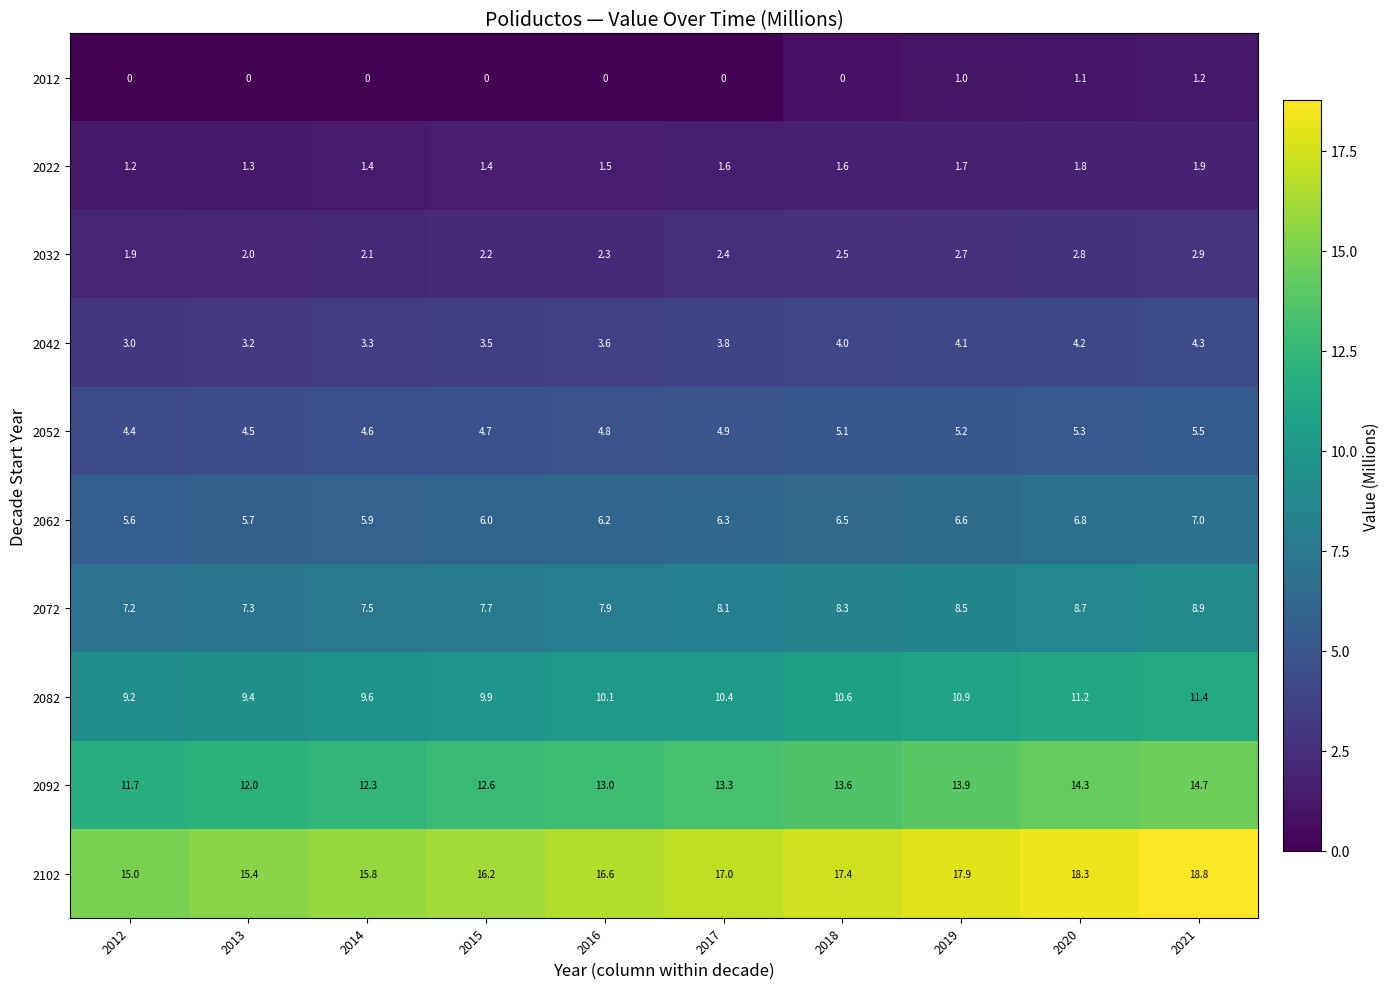

Rank the categories by 2062 value from highest to lowest.

2021, 2020, 2019, 2018, 2017, 2016, 2015, 2014, 2013, 2012